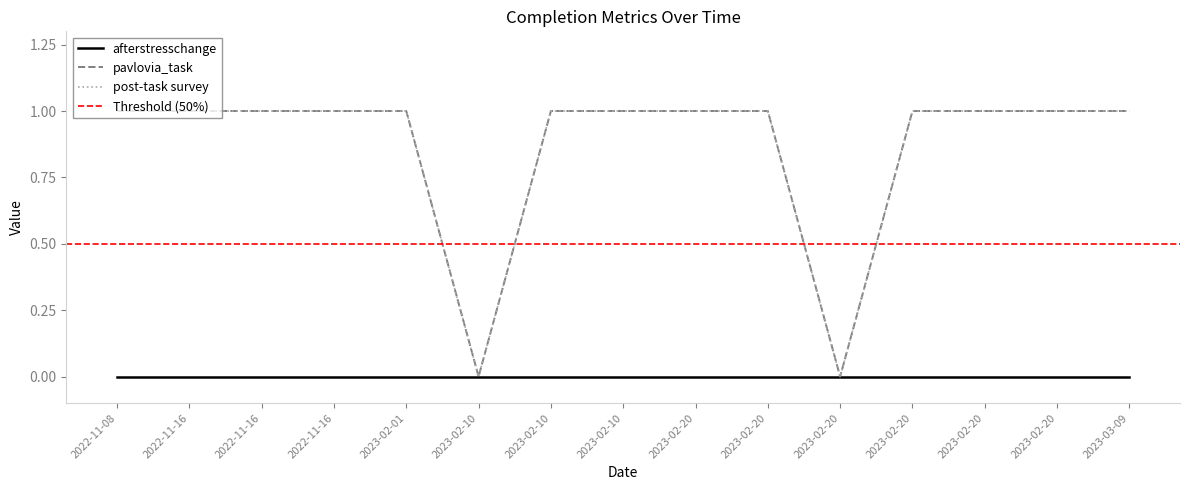

How many categories are shown in the chart?

15